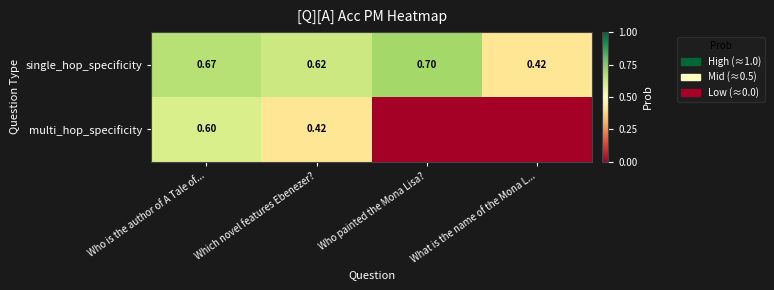

Count the number of data series in this chart.

2